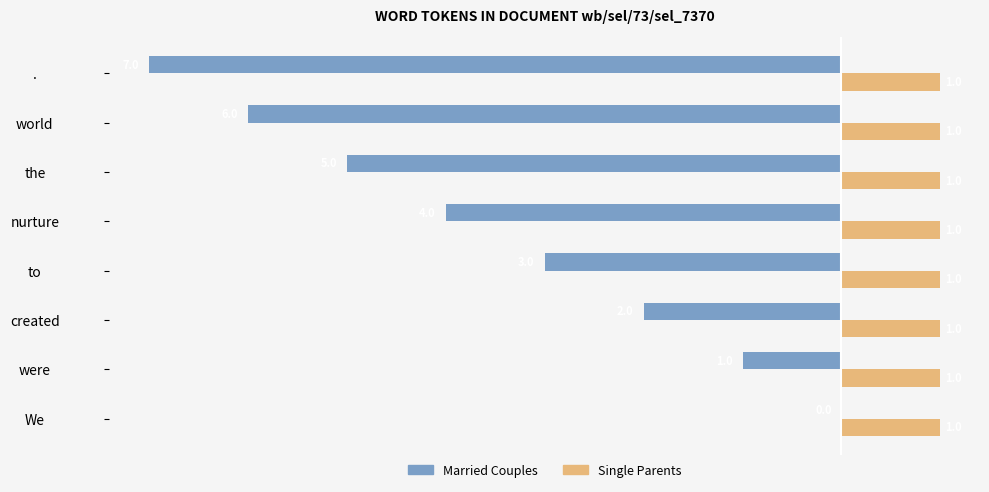

What is the maximum value shown in the chart?

1